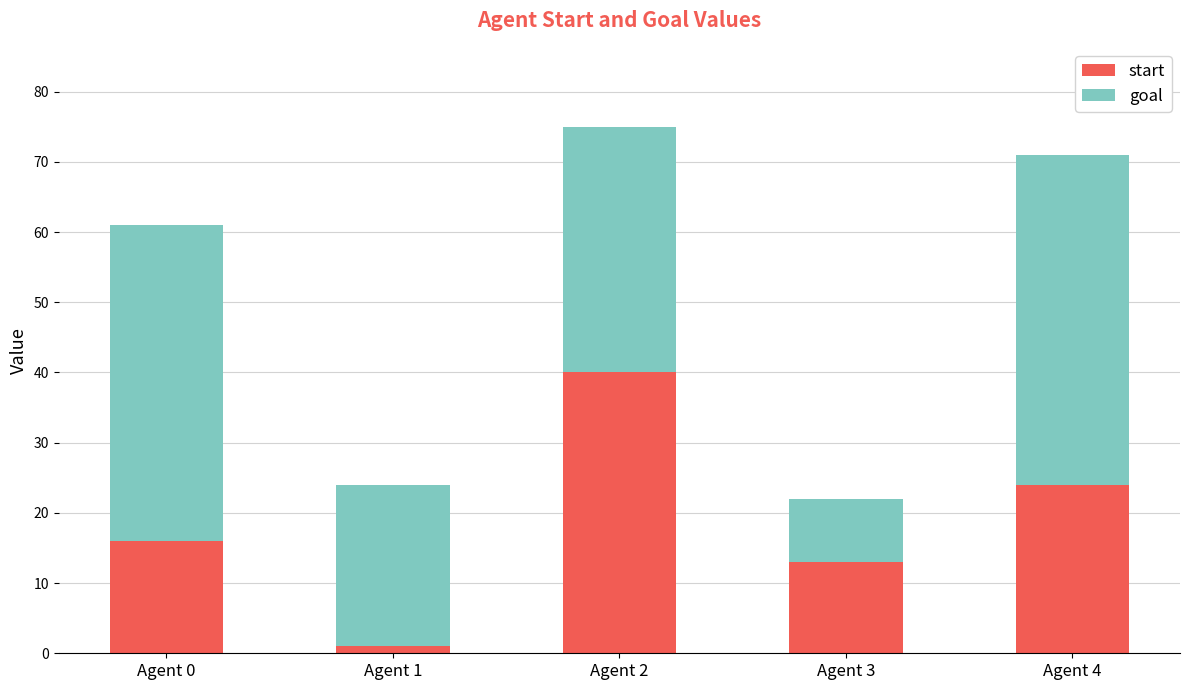

The start series shows 1 at Agent 1. True or false?

True